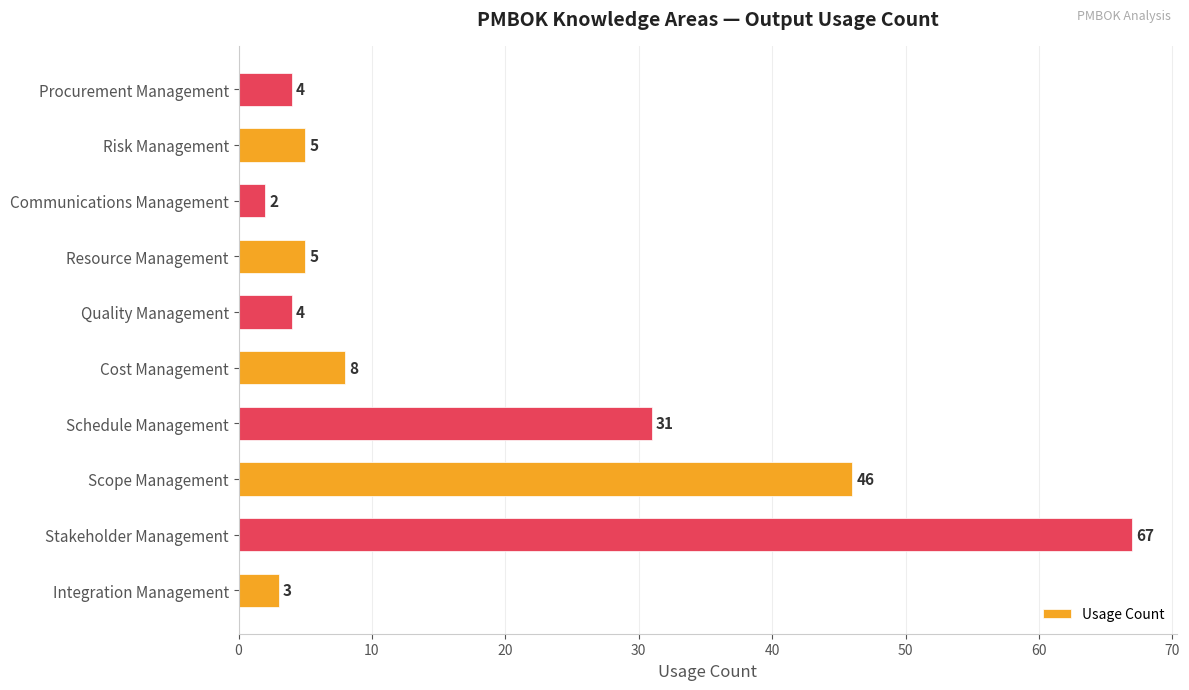

Does the chart contain any negative values?

No